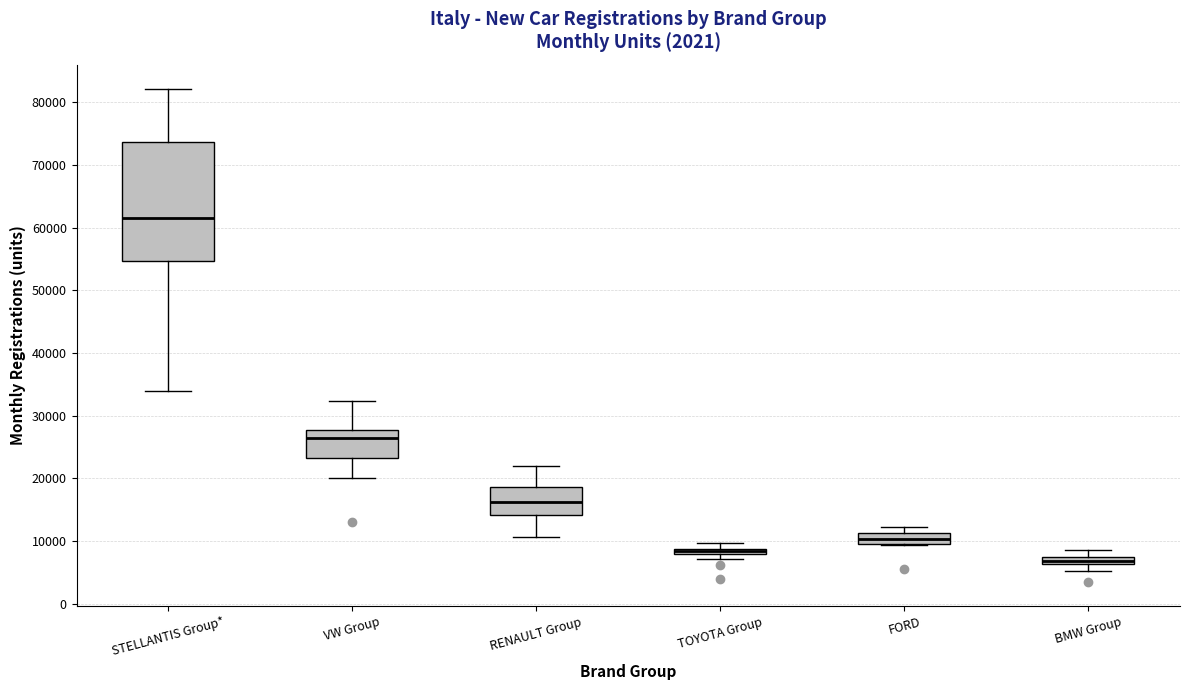

Where does the upper whisker of the box for FORD end on the y-axis? The values are not printed on the chart, so give them approximately, as read against the axis.

12000